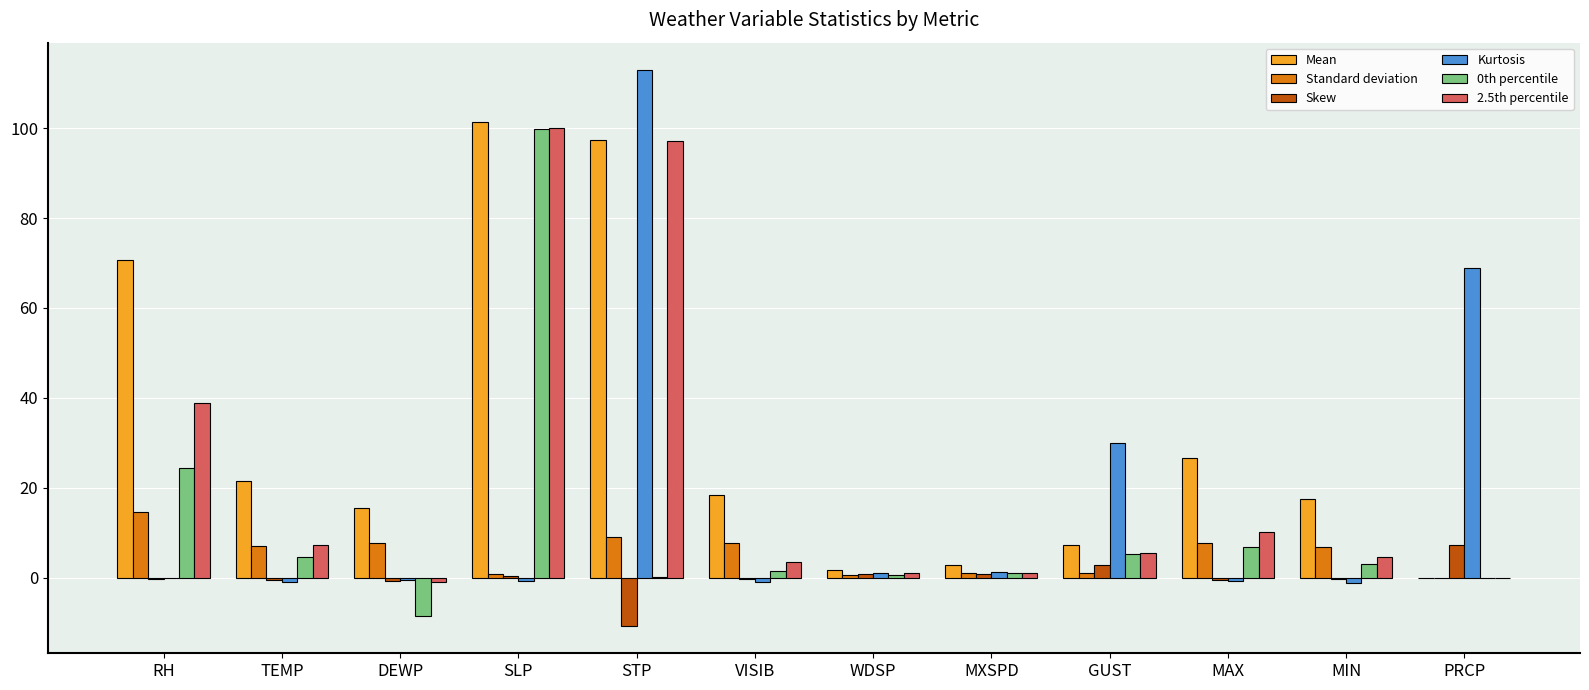

Which series changed the most between RH and GUST?

Mean